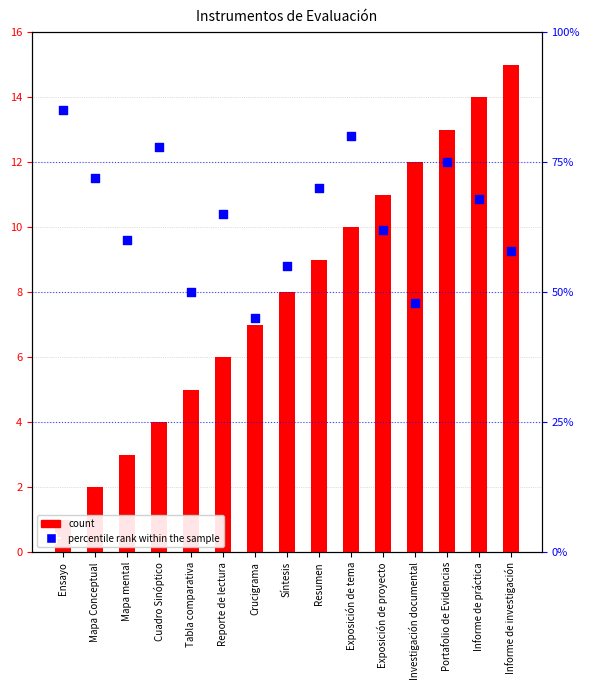

What is the total value across all series at Exposición de tema?

90